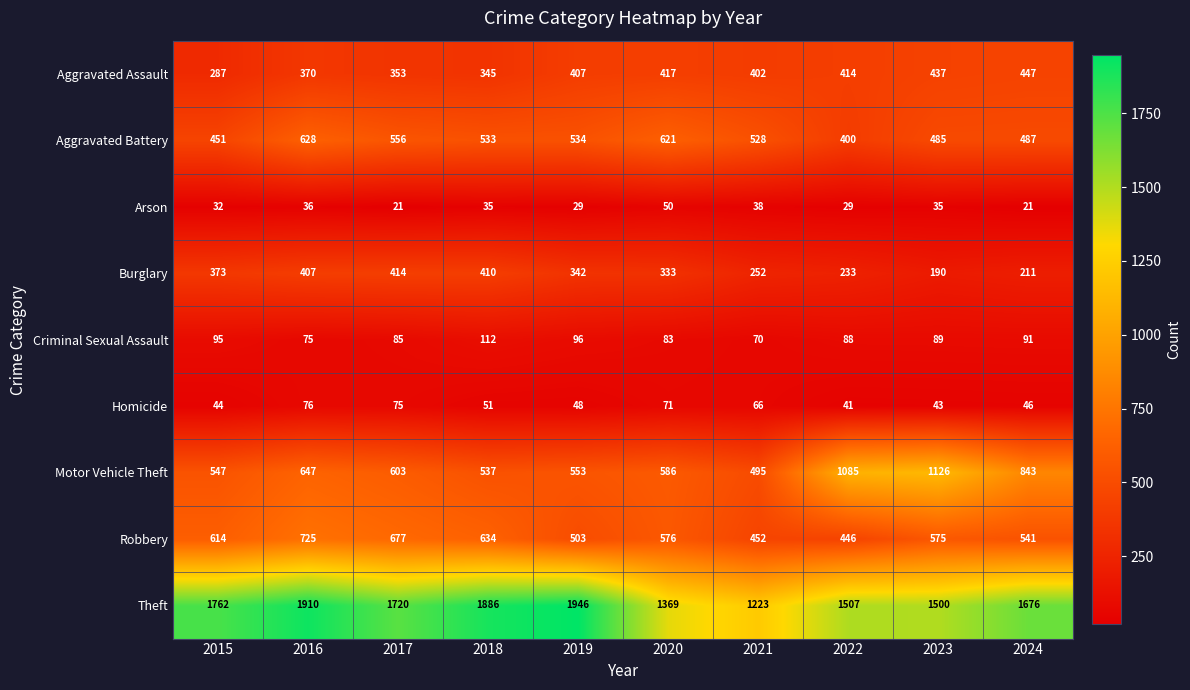

Rank the categories by Robbery value from lowest to highest.

2022, 2021, 2019, 2024, 2023, 2020, 2015, 2018, 2017, 2016